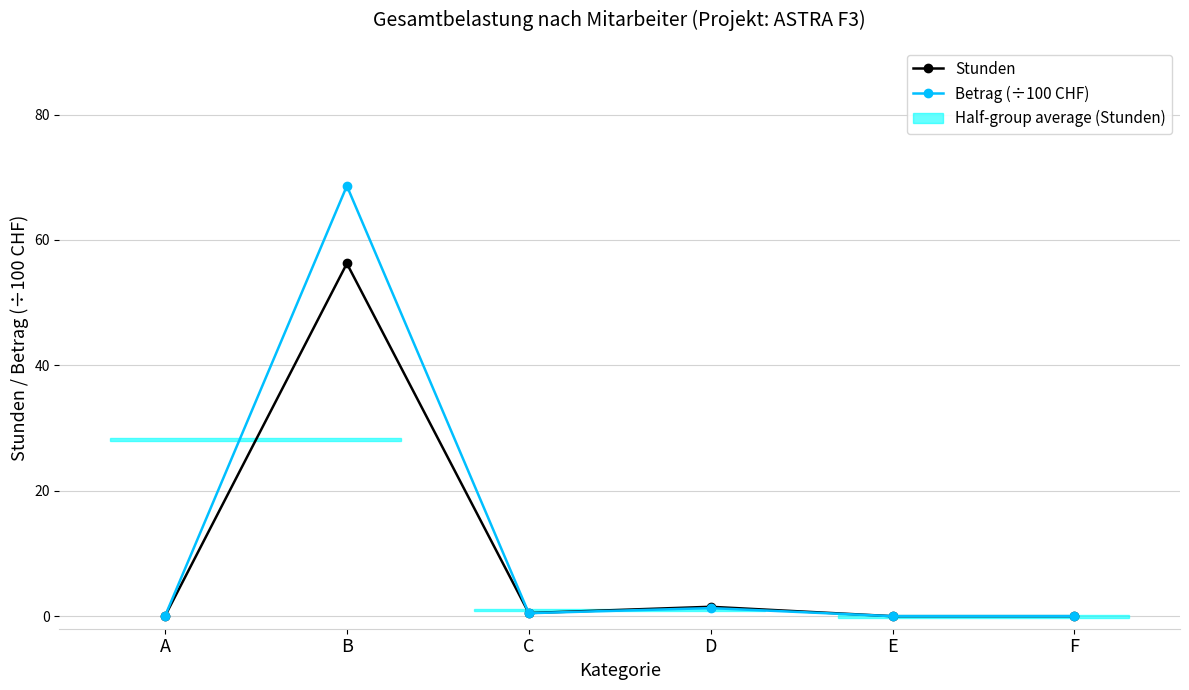

At how many categories does at least one series exceed 47?

1